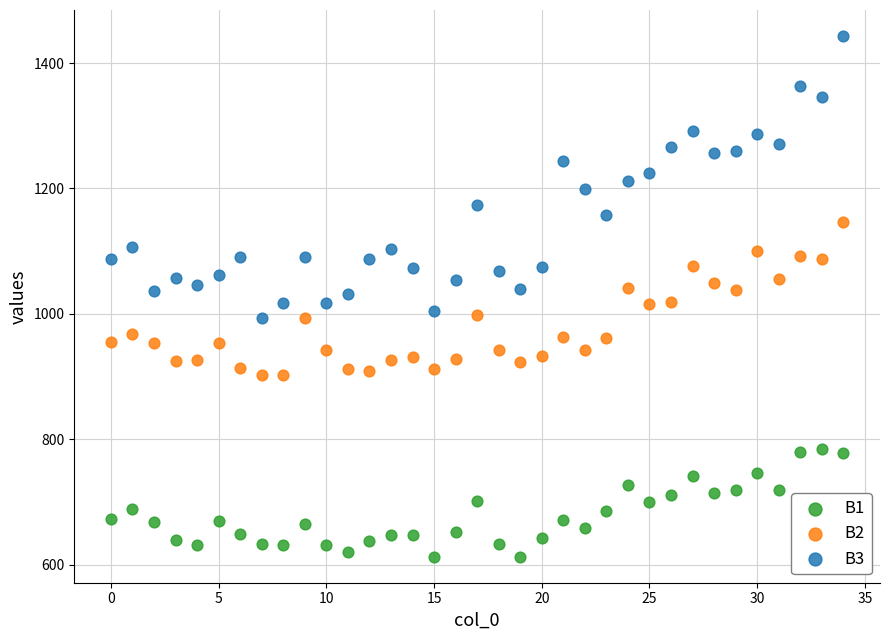

Which series reaches the maximum Y coordinate?

B3